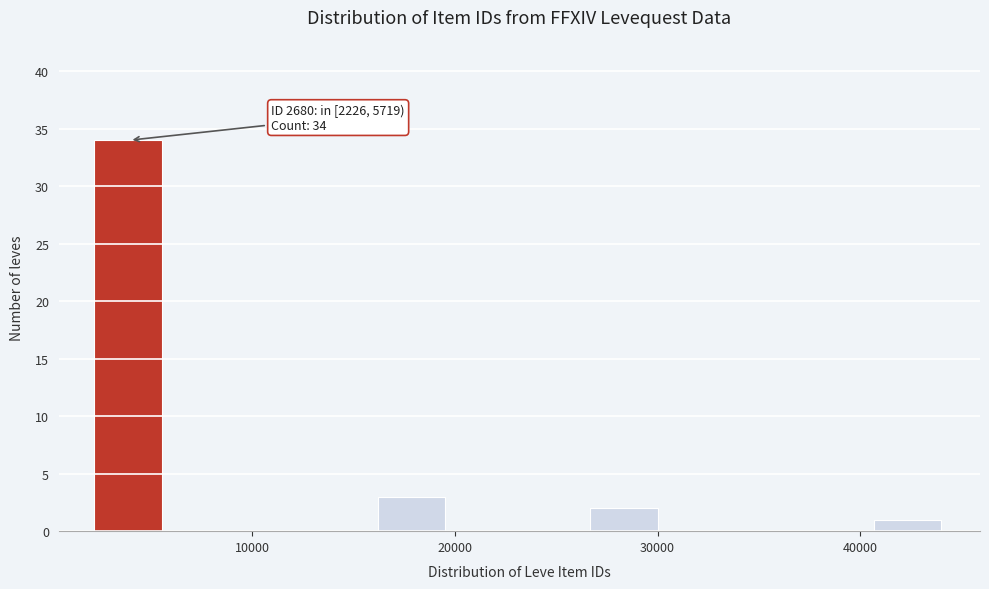

Read against the x-axis, roughly where is the centre of the tallest bar?

4000